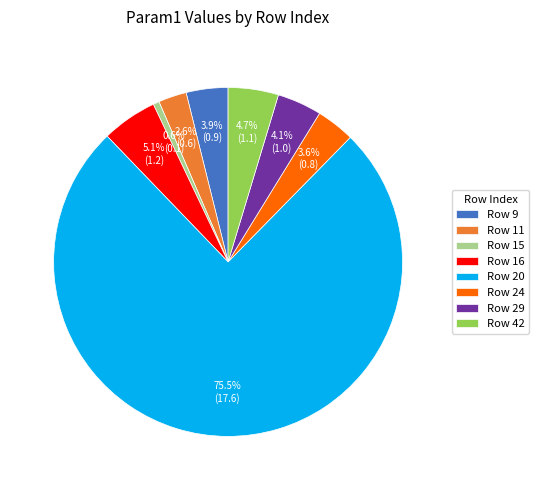

Does Row 29 represent more than half of the total?

No